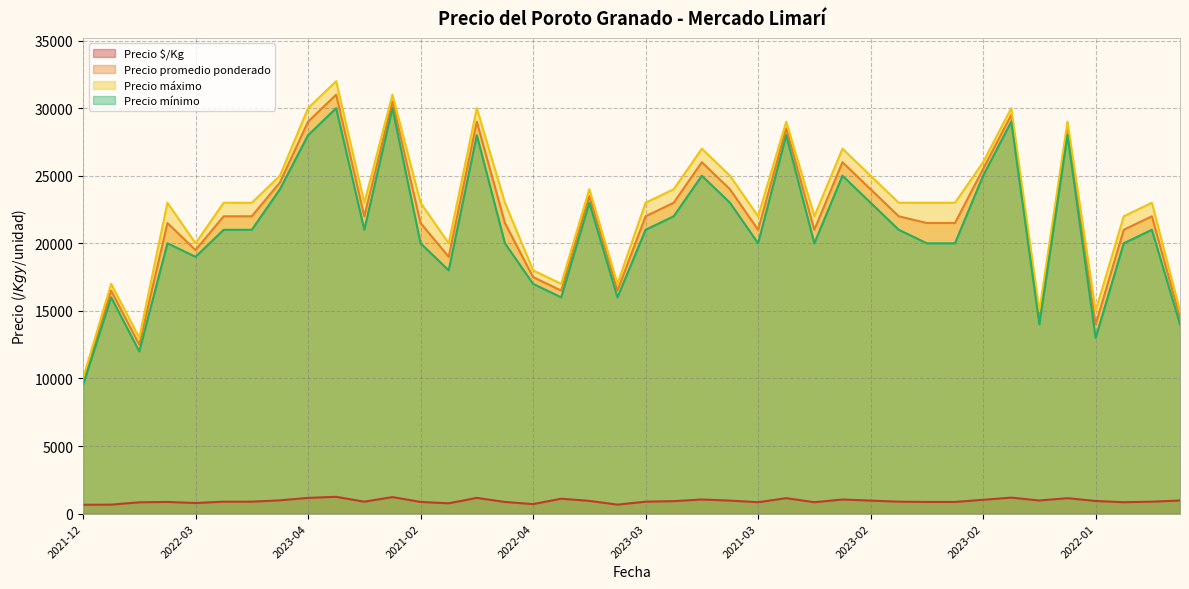

Reading right to left, transcribe all the data shown in this chart.

Precio $/Kg: 967	880	840	933	1140	967	1180	1020	860	860	880	960	1040	840	1140	840	960	1040	920	880	660	940	1100	700	860	1160	760	860	1220	880	1240	1160	980	880	880	780	860	833	660	650
Precio promedio ponderado: 14500	22000	21000	14000	28500	14500	29500	25500	21500	21500	22000	24000	26000	21000	28500	21000	24000	26000	23000	22000	16500	23500	16500	17500	21500	29000	19000	21500	30500	22000	31000	29000	24500	22000	22000	19500	21500	12500	16500	9750
Precio máximo: 15000	23000	22000	15000	29000	15000	30000	26000	23000	23000	23000	25000	27000	22000	29000	22000	25000	27000	24000	23000	17000	24000	17000	18000	23000	30000	20000	23000	31000	23000	32000	30000	25000	23000	23000	20000	23000	13000	17000	10000
Precio mínimo: 14000	21000	20000	13000	28000	14000	29000	25000	20000	20000	21000	23000	25000	20000	28000	20000	23000	25000	22000	21000	16000	23000	16000	17000	20000	28000	18000	20000	30000	21000	30000	28000	24000	21000	21000	19000	20000	12000	16000	9500